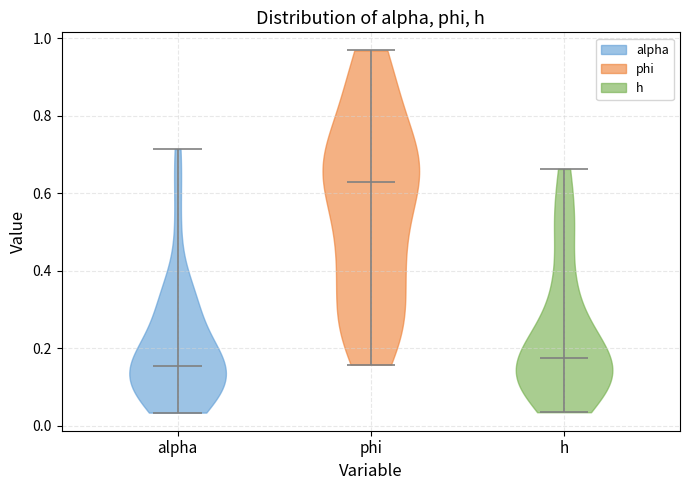

Which violin has the lowest median line?

alpha